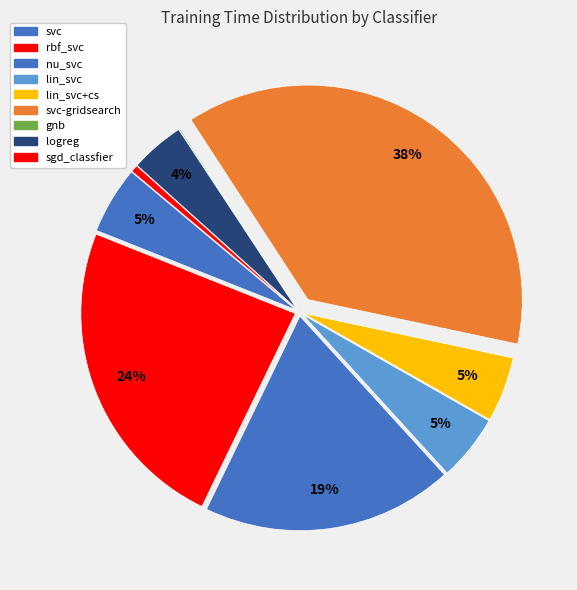

Which slice is the largest?

svc-gridsearch